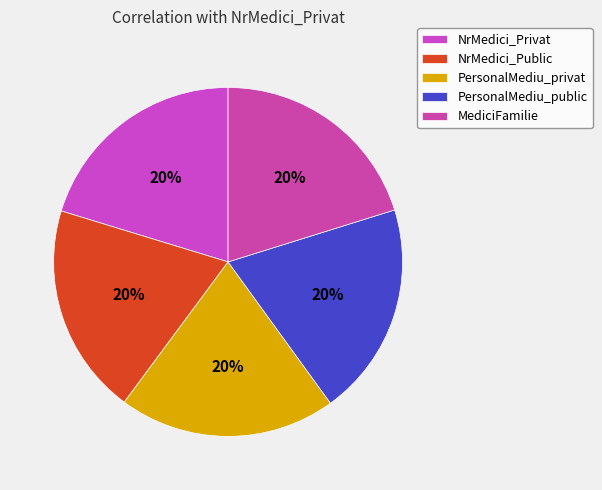

How many slices are in this pie chart?

5